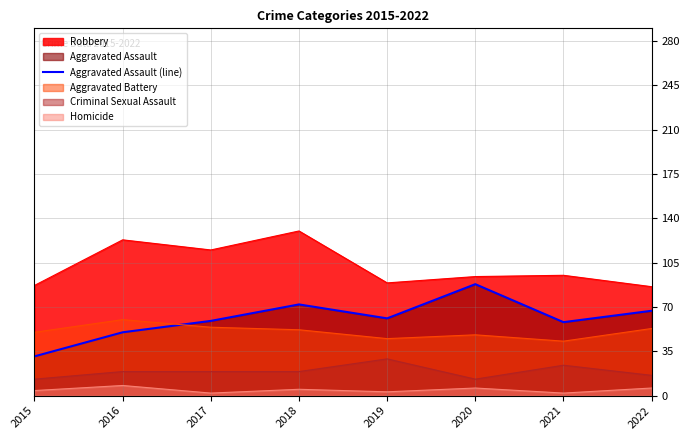

Reading left to right, what are all the values shown in this chart?

2015=31	2016=50	2017=59	2018=72	2019=61	2020=88	2021=58	2022=67